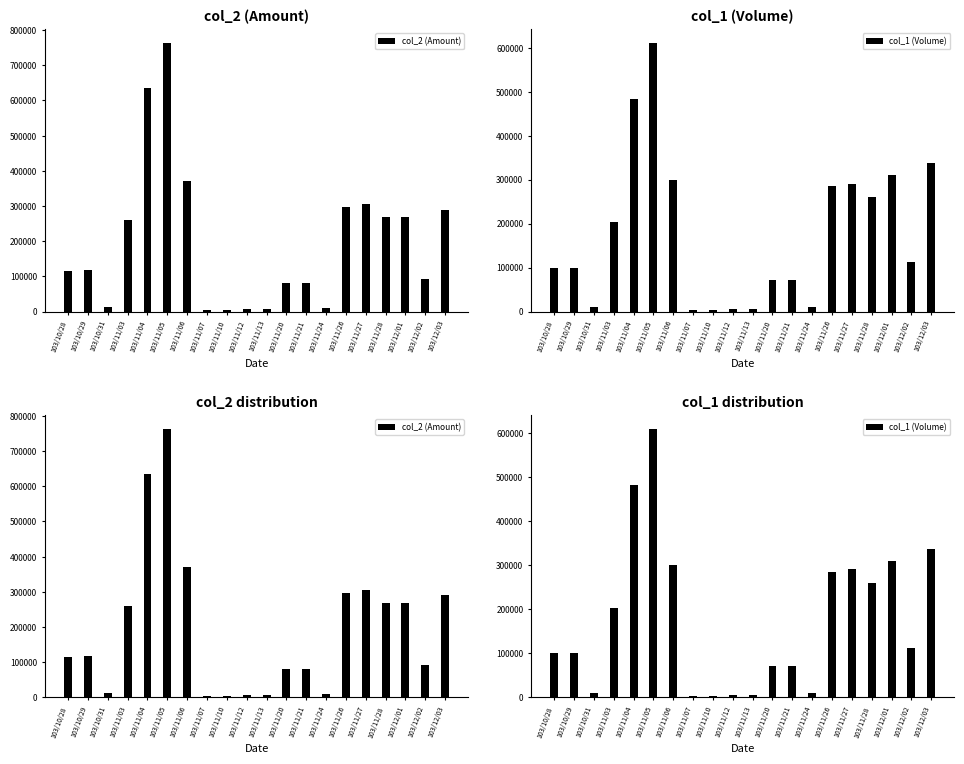

Read the col_1 (Volume) value at 103/11/05.

611000